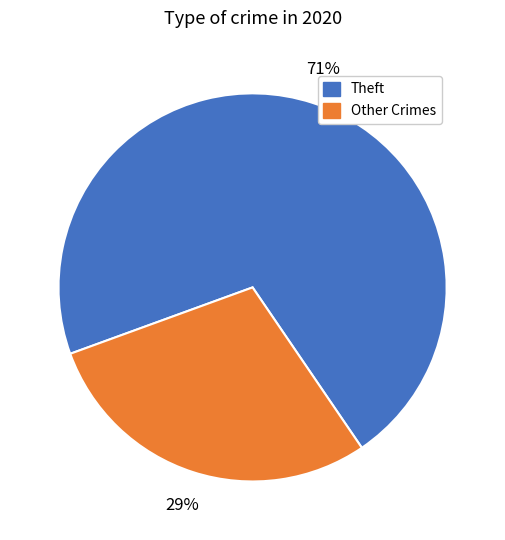

To the nearest percent, what is the difference between the largest and smallest slice percentages?

42%